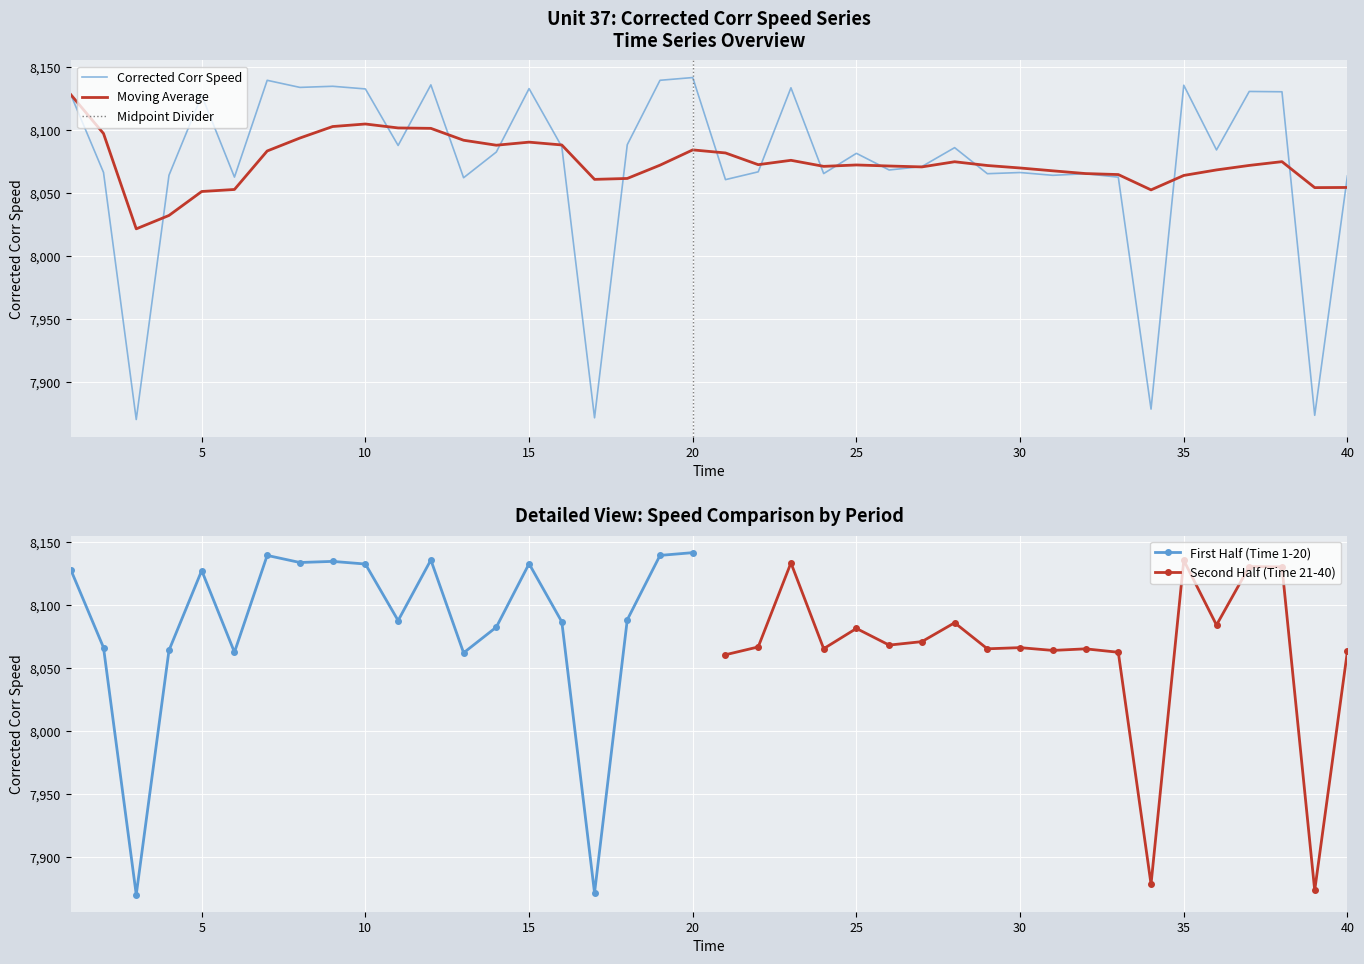

How many times do Unit 37 and Moving Avg cross each other?

17